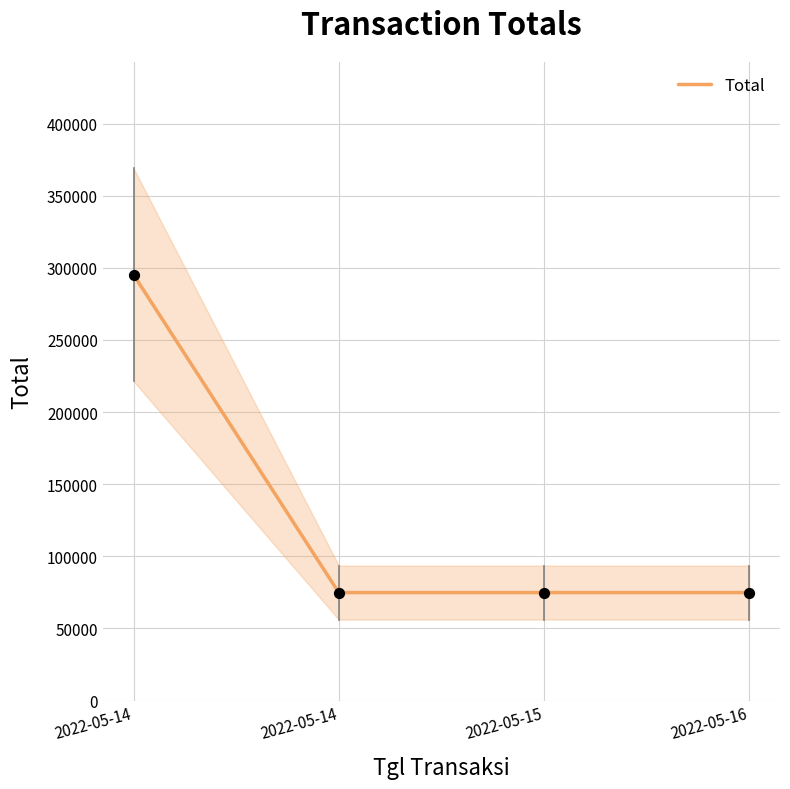

What is the change in value from 2022-05-14 to 2022-05-15?

-220367.6